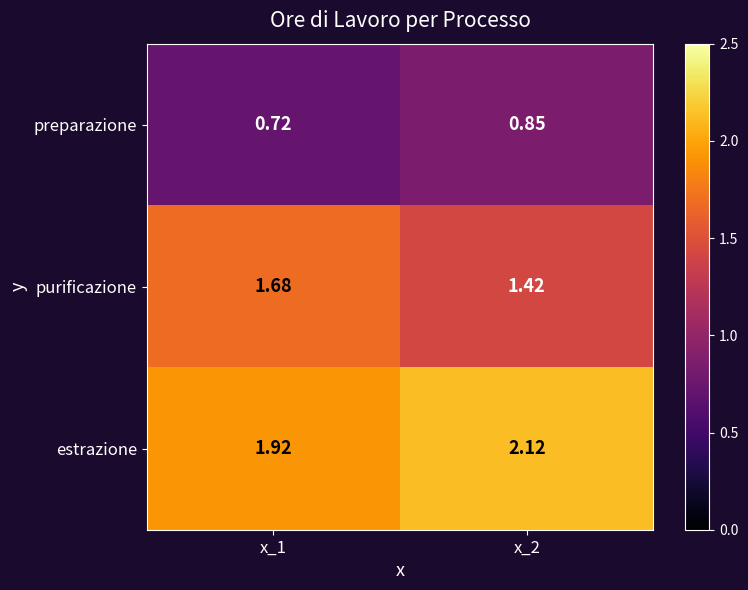

Which series has the largest total across all categories?

estrazione